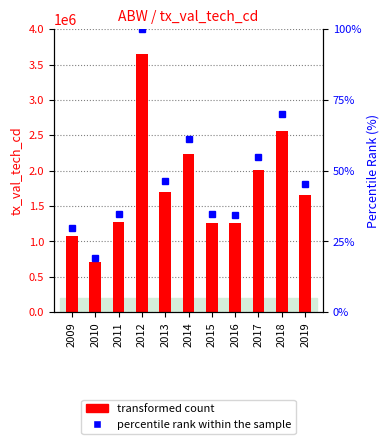

What is the sum of all transformed count values?

19402222.0